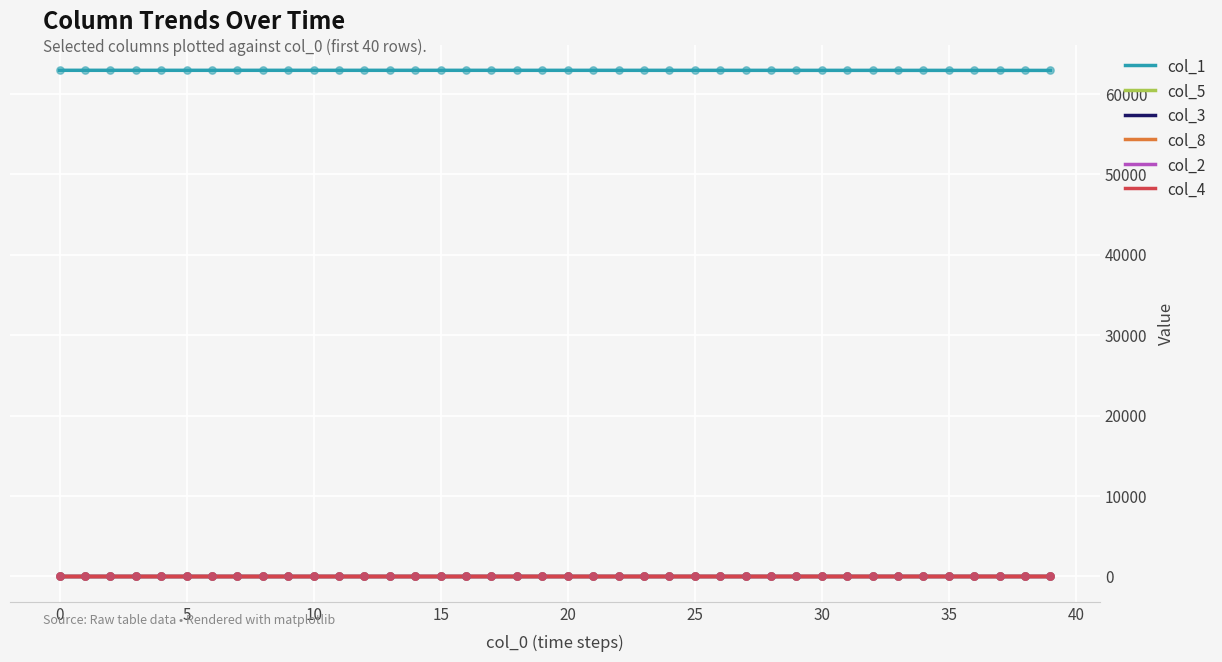

What are all the series names shown in the legend?

col_1, col_5, col_3, col_8, col_2, col_4